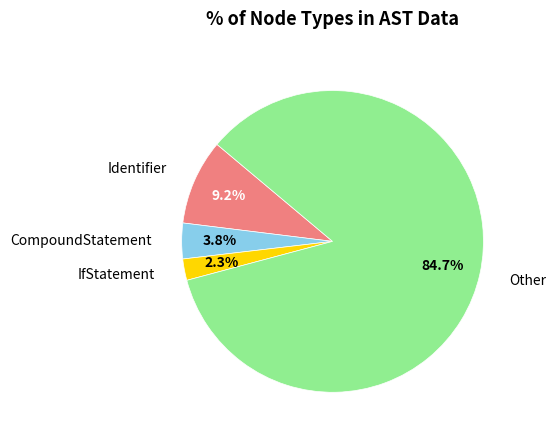

To the nearest percent, what is the average slice percentage?

25%